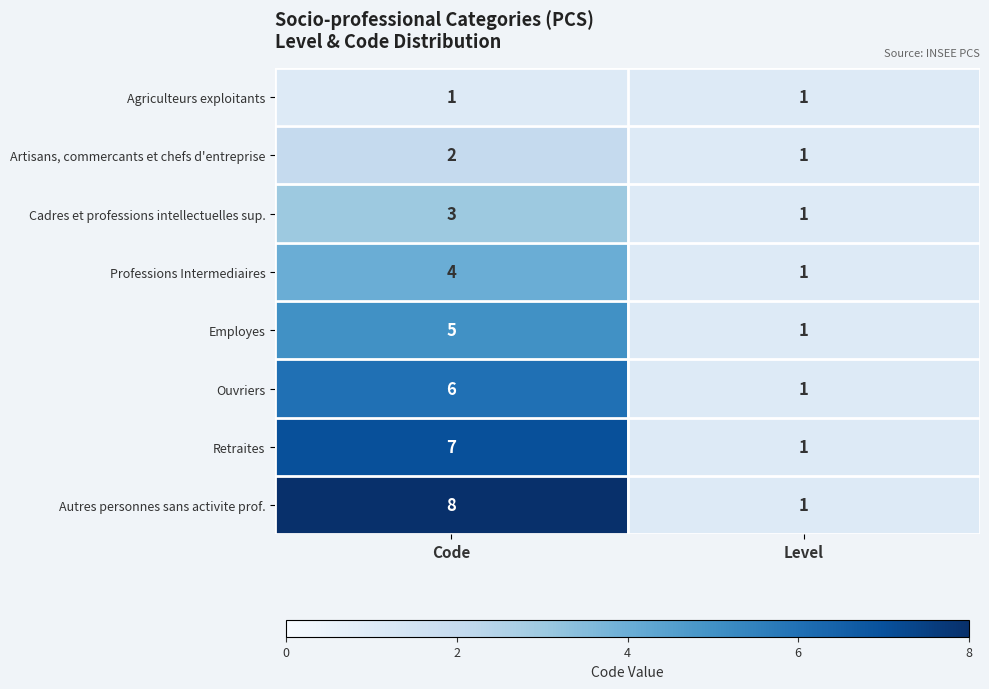

At which category is the sum across all series the highest?

Code